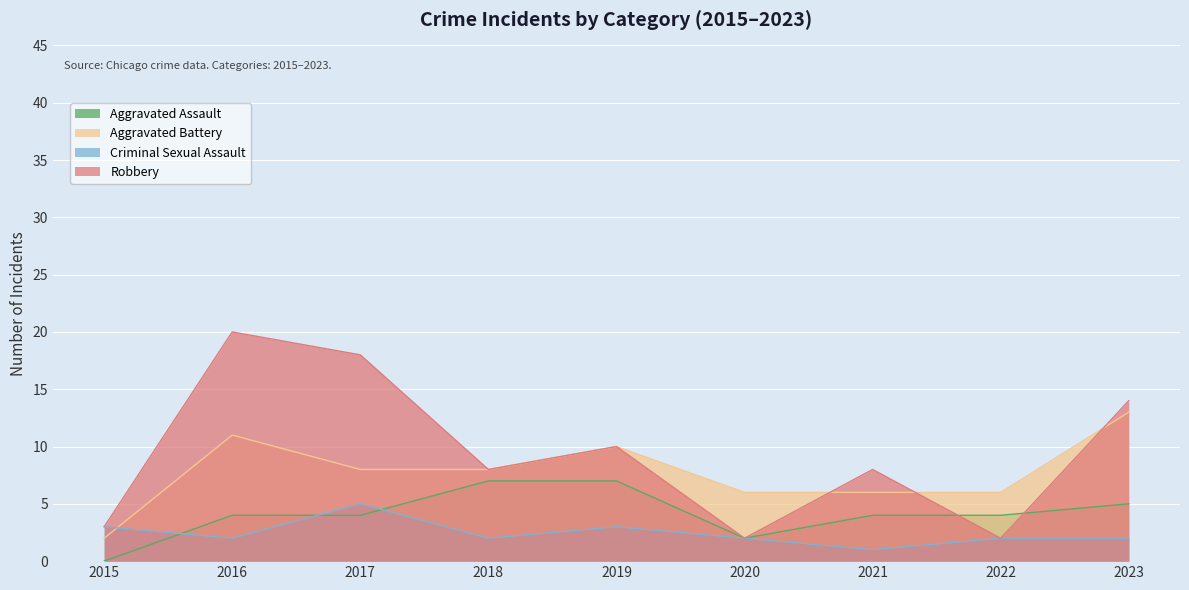

Rank the series at 2016 from highest to lowest value.

Robbery, Aggravated Battery, Aggravated Assault, Criminal Sexual Assault